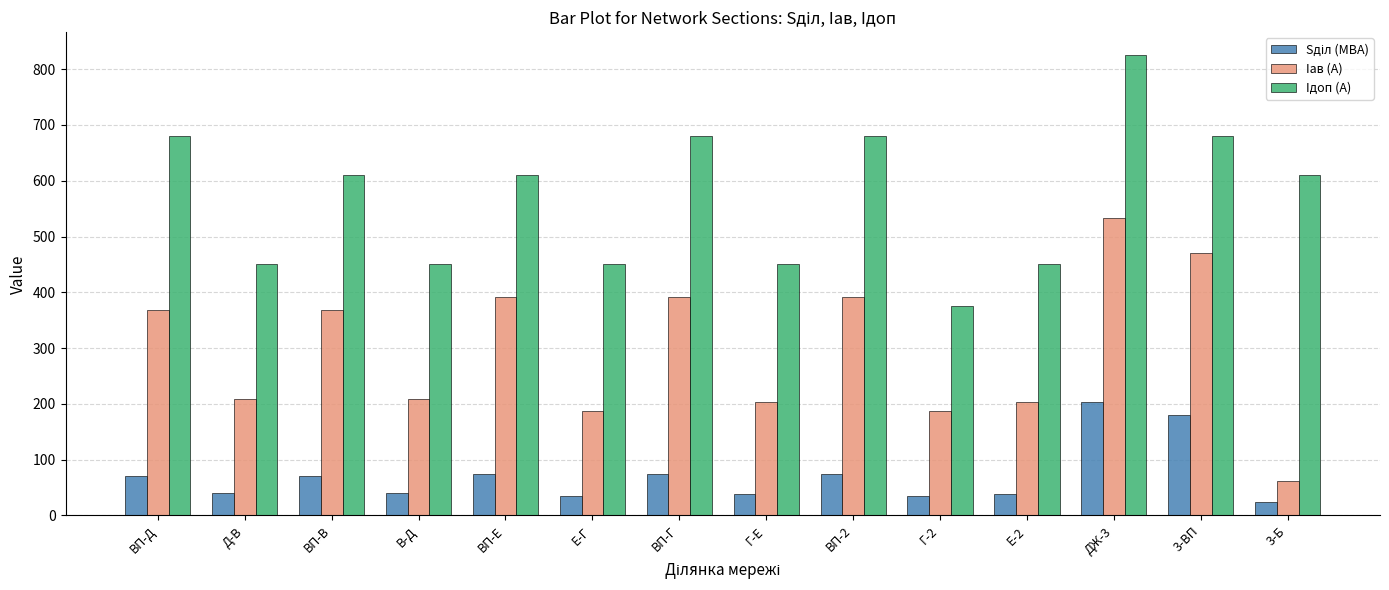

How many groups of bars are there?

14